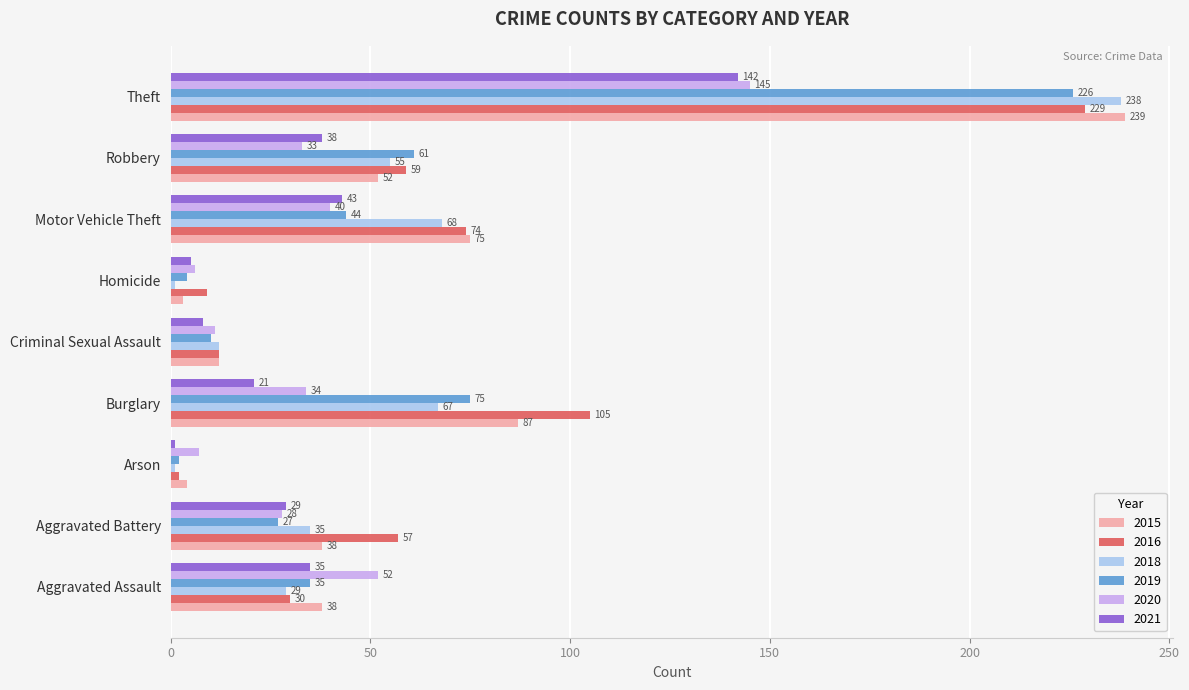

The value of 2018 at Motor Vehicle Theft is 111. True or false?

False